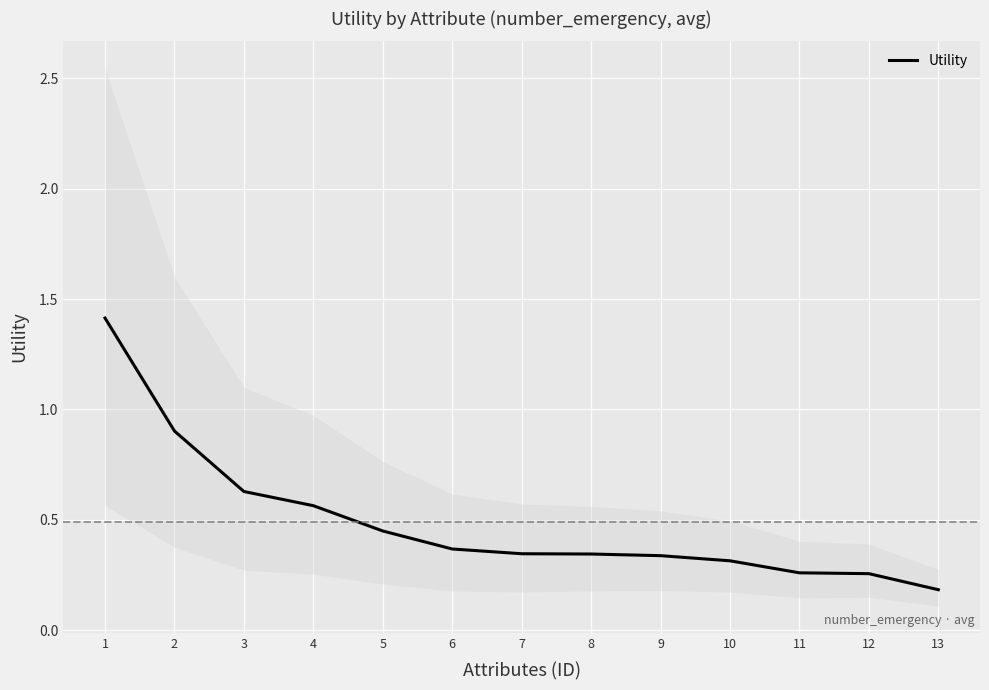

Reading left to right, what are all the values shown in this chart?

1=1.4	2=0.9	3=0.6	4=0.6	5=0.4	6=0.4	7=0.3	8=0.3	9=0.3	10=0.3	11=0.3	12=0.3	13=0.2